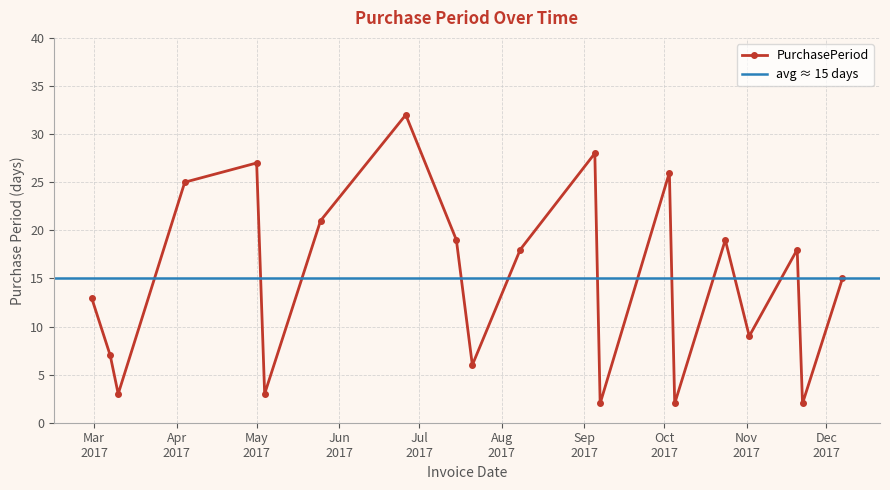

How many lines are shown in the chart?

1